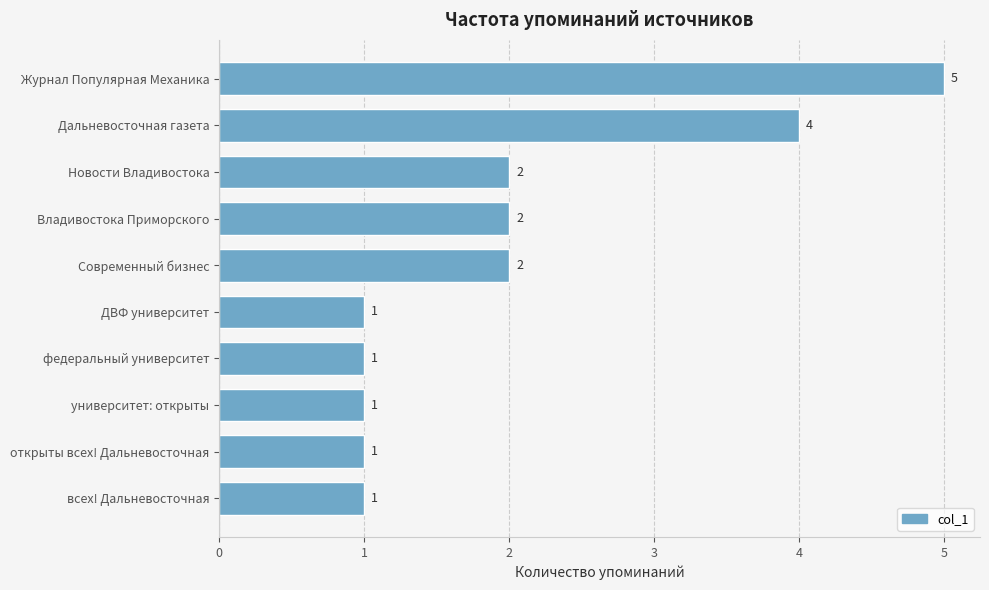

What value does the data have at Журнал Популярная Механика?

5